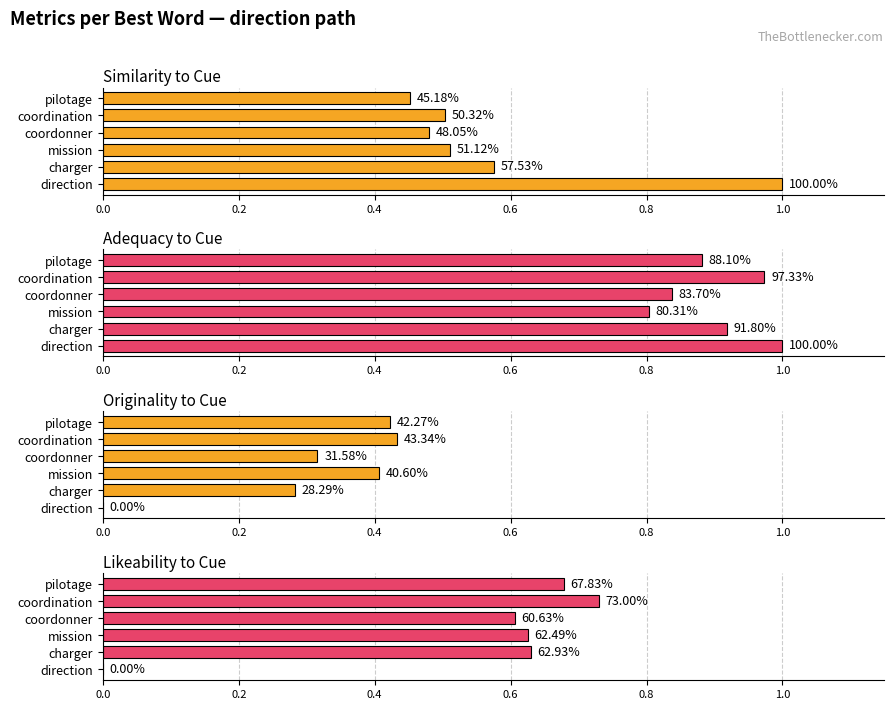

What is the sum of the Originality to Cue values at charger and coordonner?

0.6